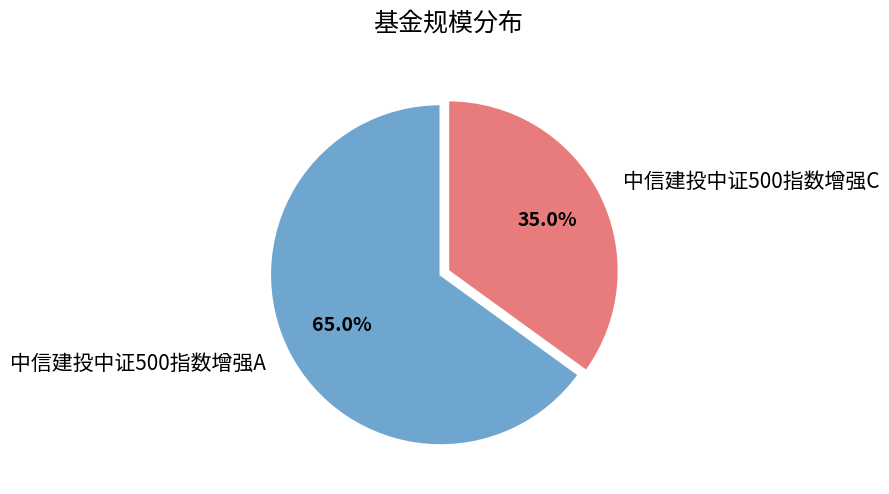

Is the sum of 中信建投中证500指数增强C and 中信建投中证500指数增强A greater than half?

Yes